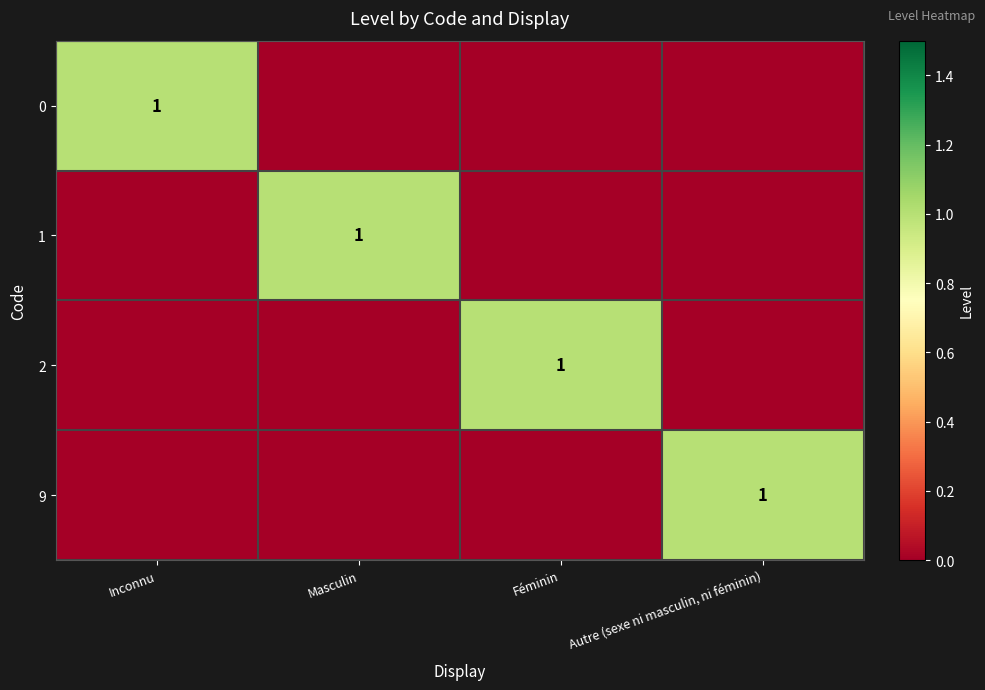

True or false: 1 has a value of 2 at Masculin.

False